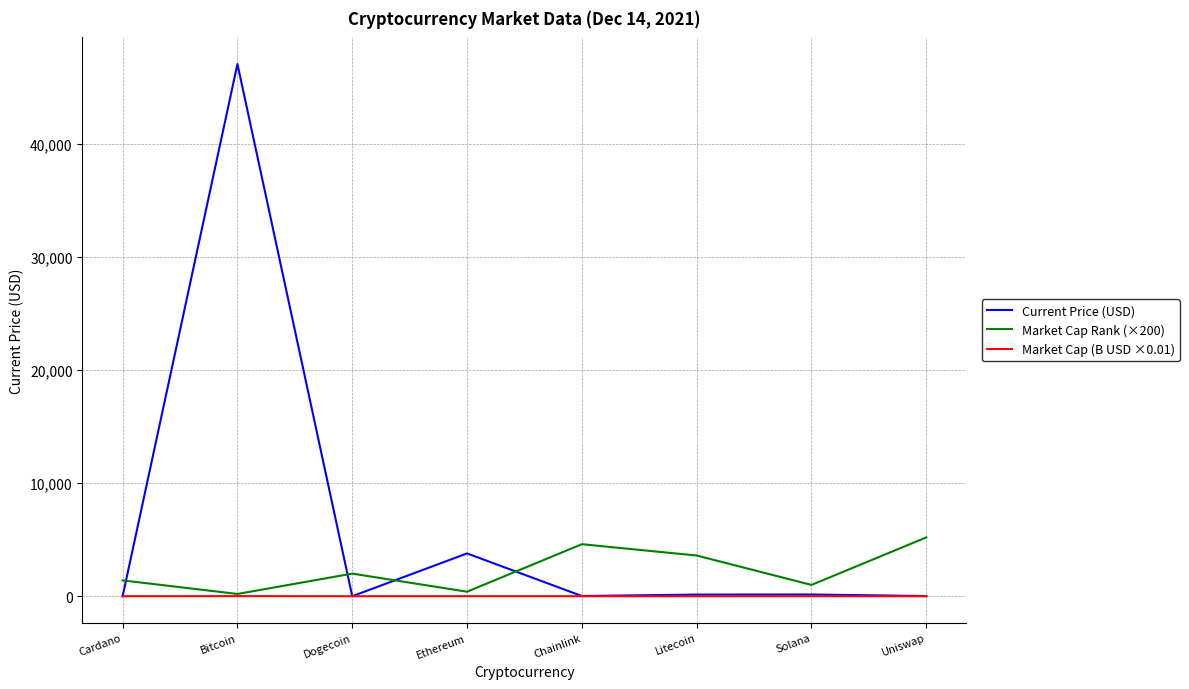

Rank the series by their maximum value, from highest to lowest.

Current Price (USD), Market Cap Rank (×200), Market Cap (B USD ×0.01)